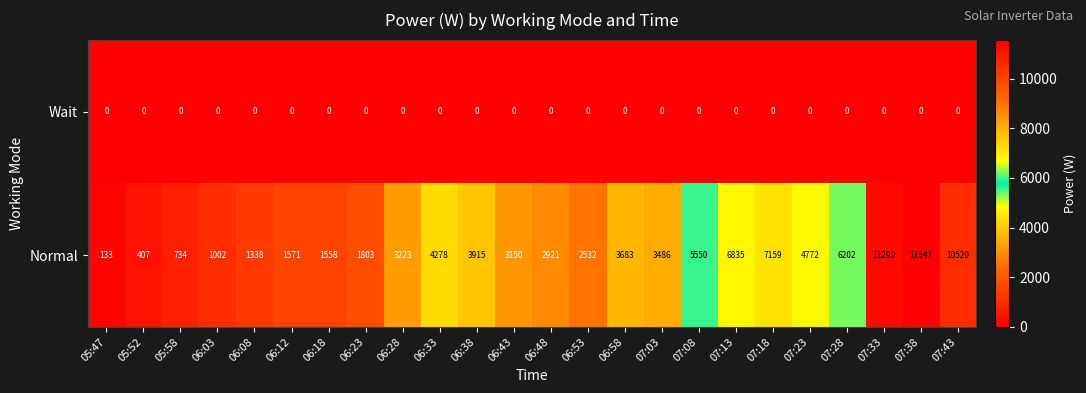

Which series has the largest range (max minus min)?

Normal